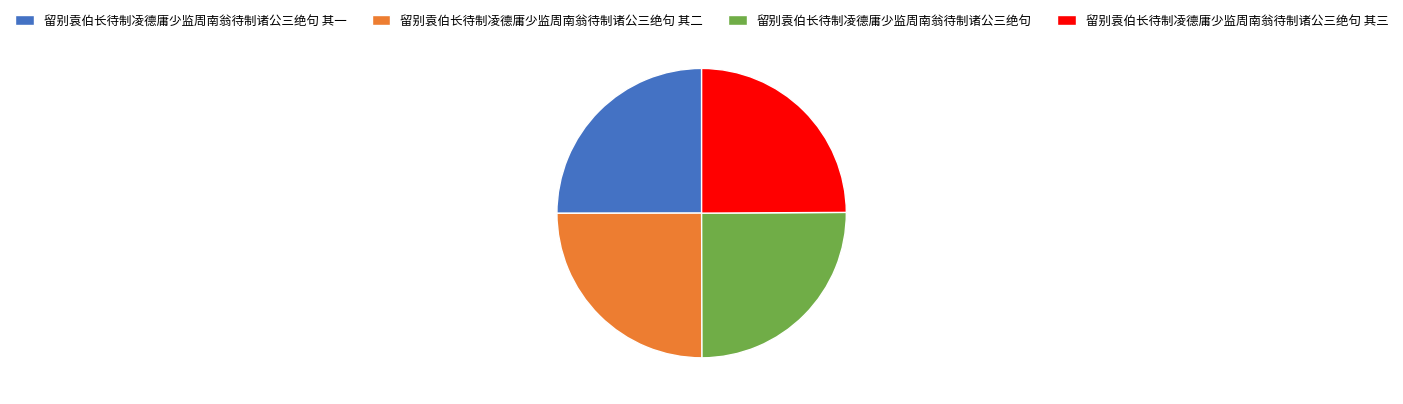

Is there any slice that represents more than half of the pie?

No